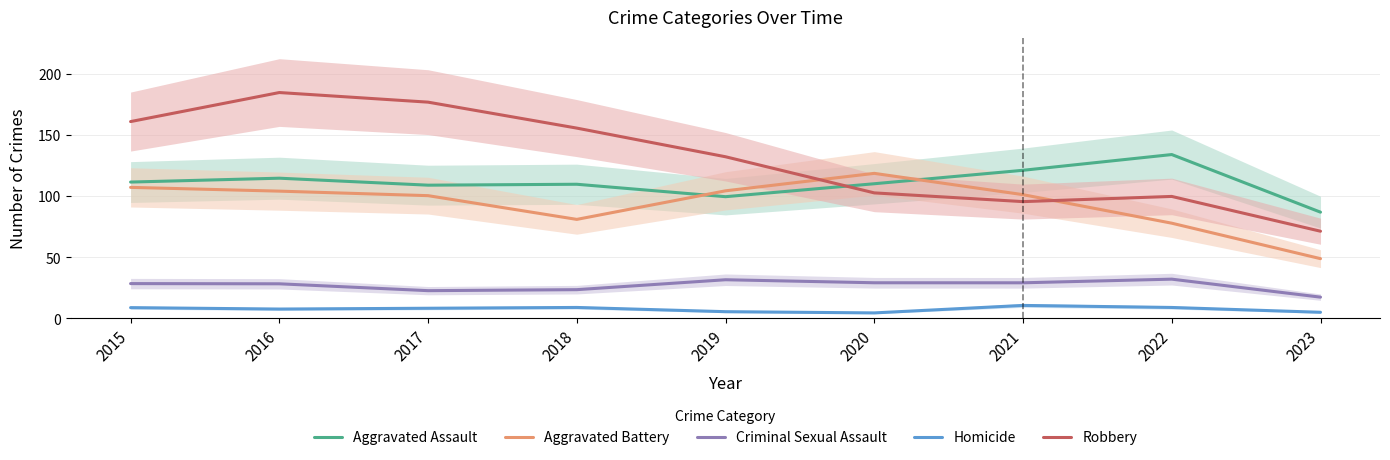

What is the lowest value of the Aggravated Assault series?

86.7